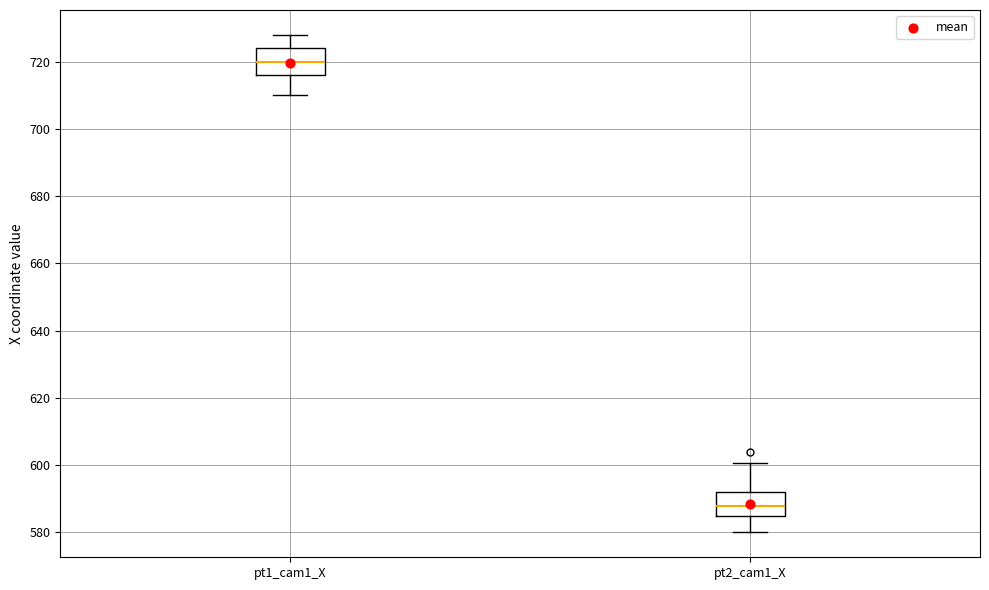

Where is the upper edge of the box for pt1_cam1_X on the y-axis? The values are not printed on the chart, so give them approximately, as read against the axis.

724